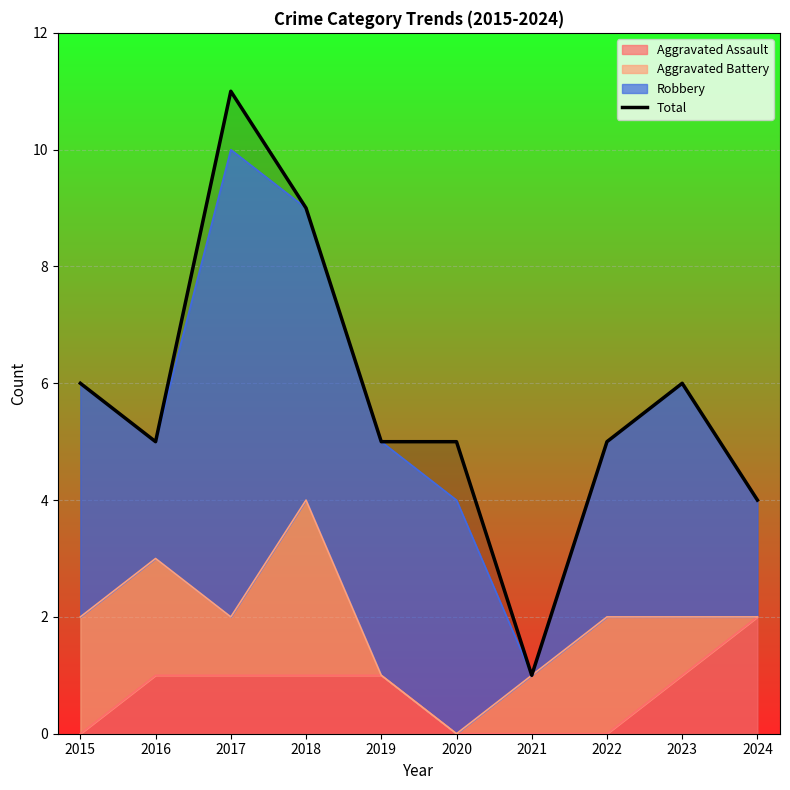

What is the smallest value displayed?

1